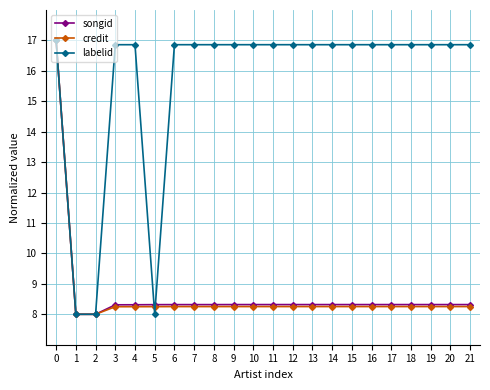

What is the smallest value displayed?

8.0